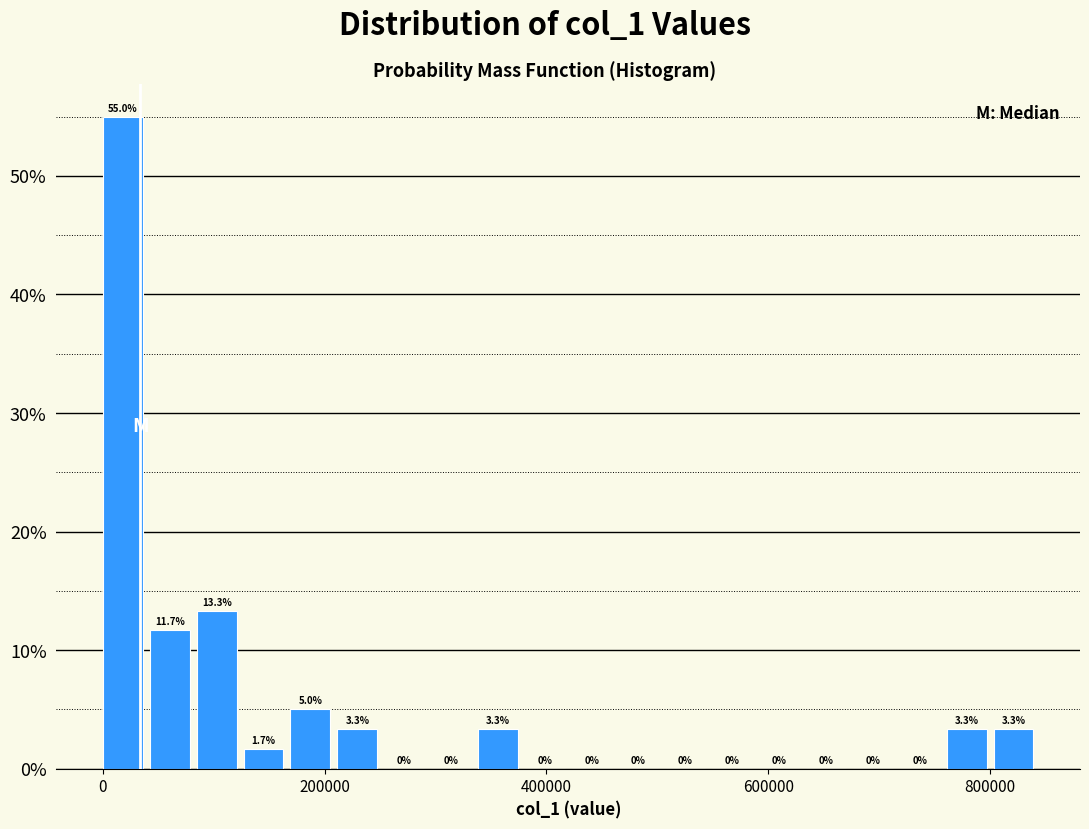

Around what value on the x-axis is the tallest bar? Give the approximate position of its centre, as read against the axis.

20000